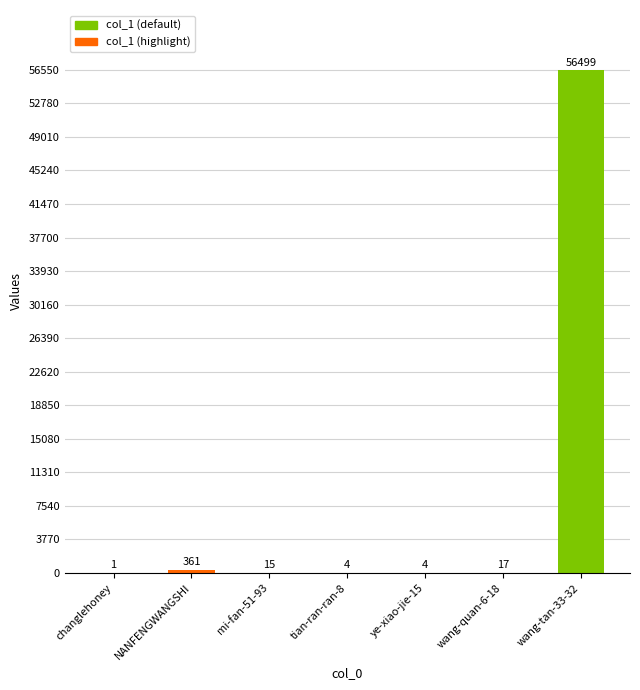

What is the maximum value shown in the chart?

56499